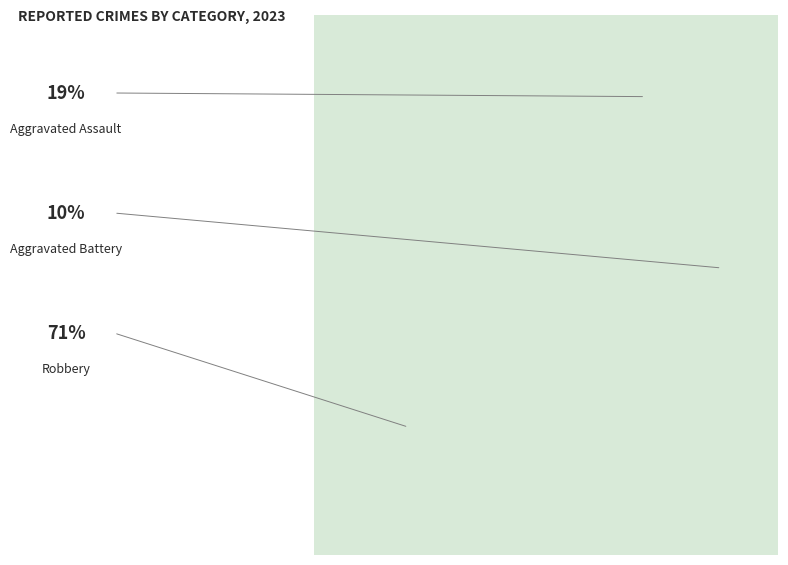

How many slices are in this pie chart?

3